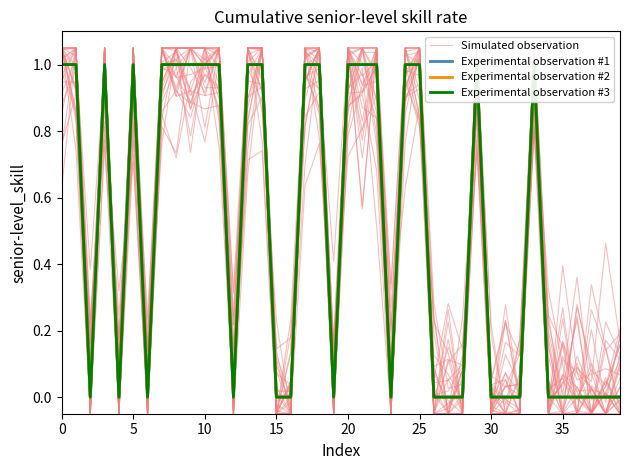

What is the smallest value displayed?

-0.1